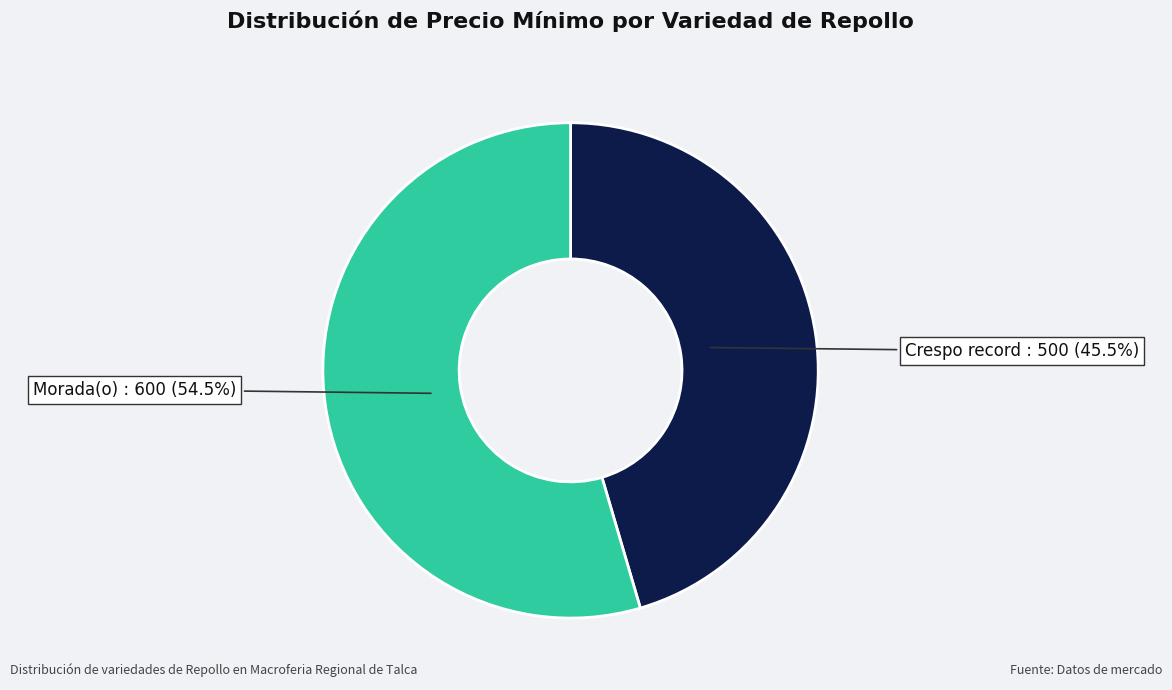

Is there a majority slice in this chart?

Yes